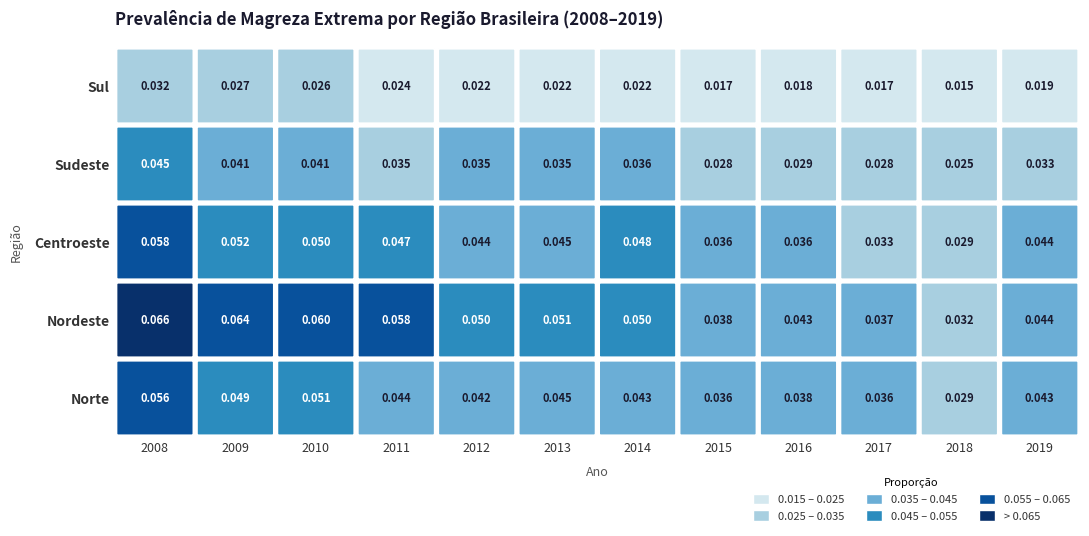

Which has a higher value, 2008 or 2011?

2008